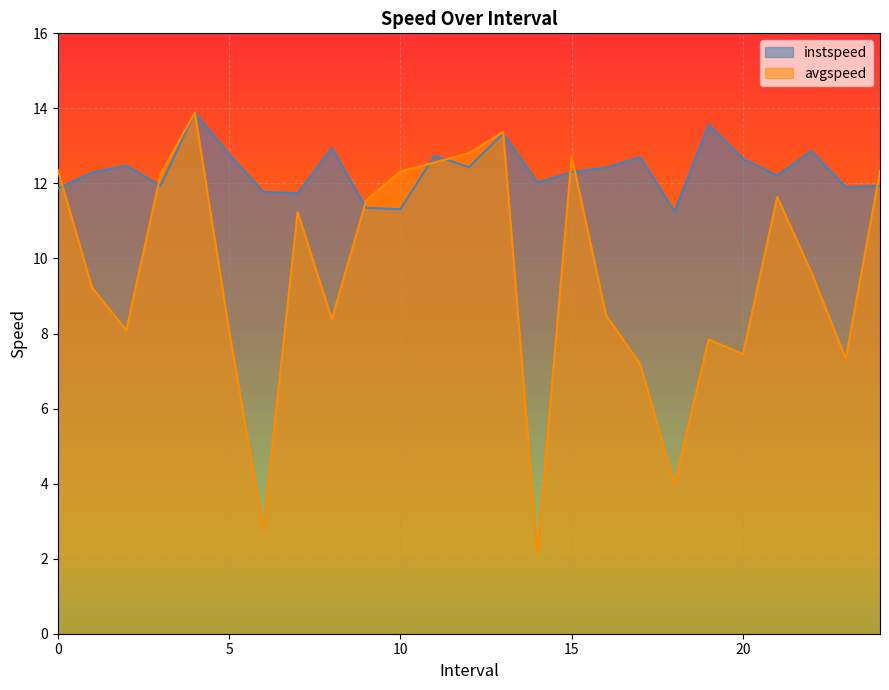

The avgspeed series shows 1.8 at 6.0. True or false?

False